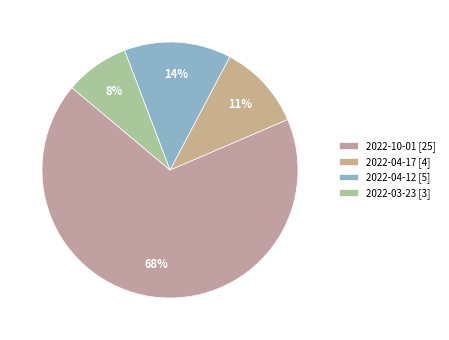

How many slices are in this pie chart?

4